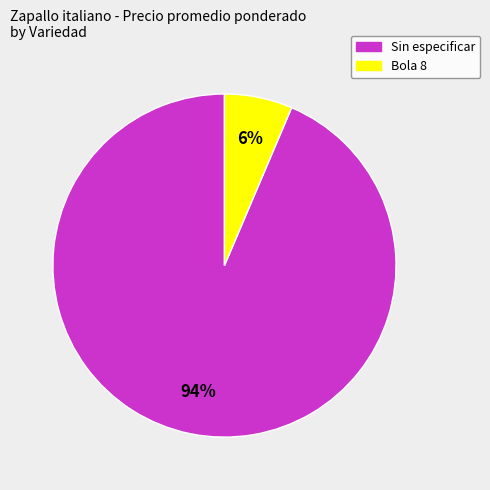

Is there a majority slice in this chart?

Yes